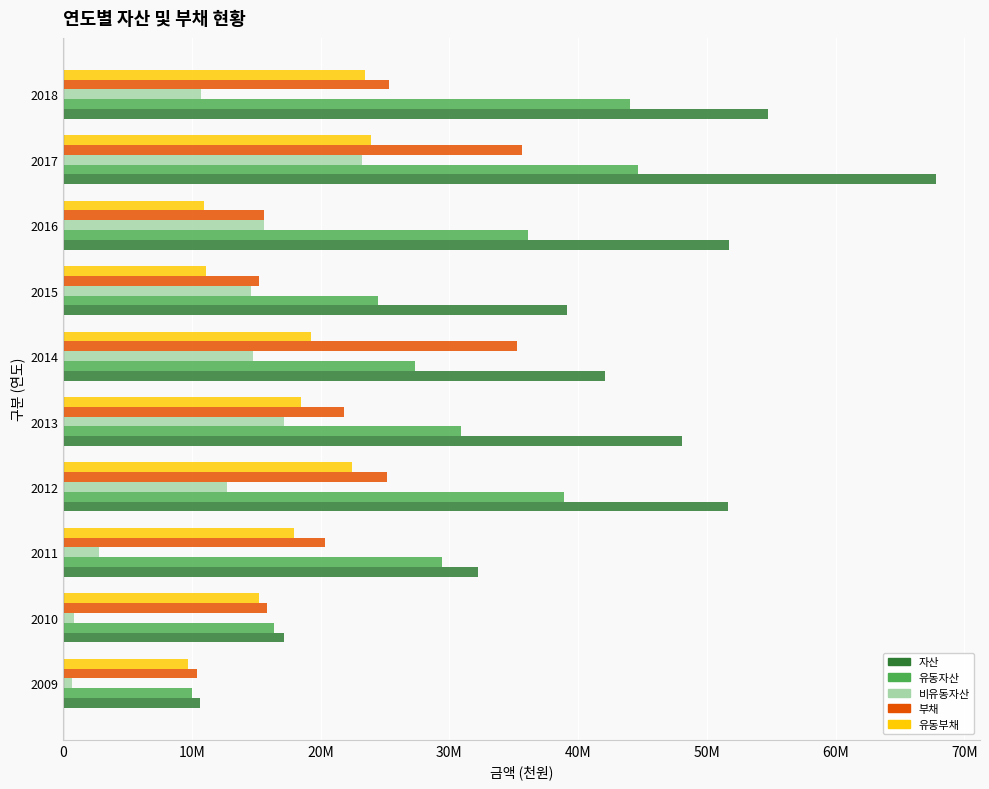

What are all the series names shown in the legend?

자산, 유동자산, 비유동자산, 부채, 유동부채